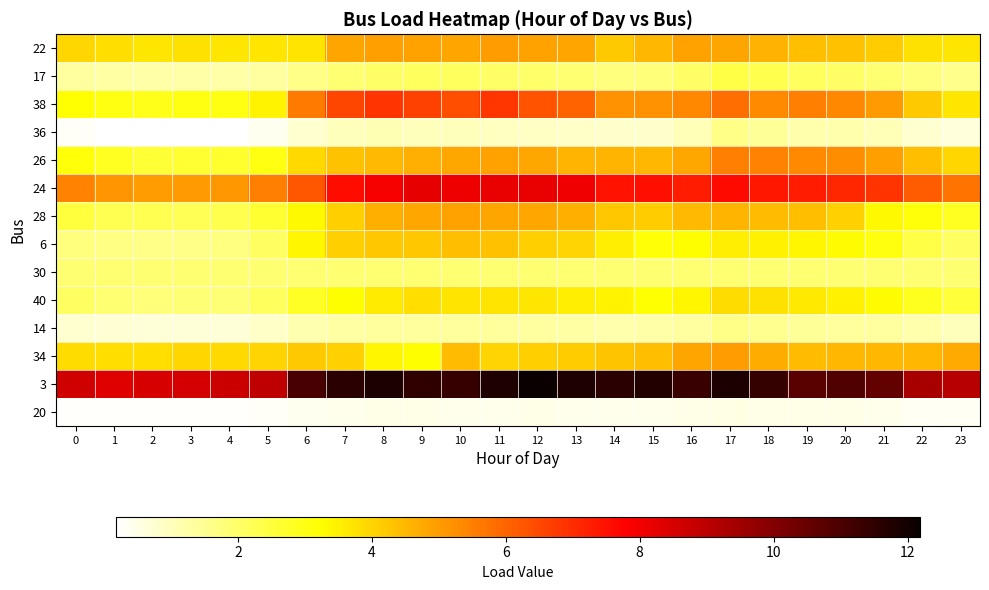

List the series in order of their peak value, highest first.

3, 24, 38, 26, 34, 22, 28, 6, 40, 17, 30, 14, 36, 20